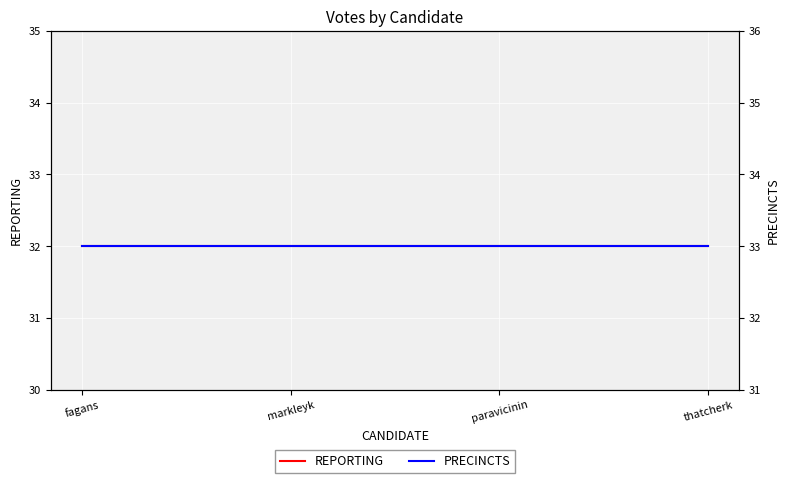

Is the value of PRECINCTS at paravicinin greater than the value of REPORTING at thatcherk?

Yes